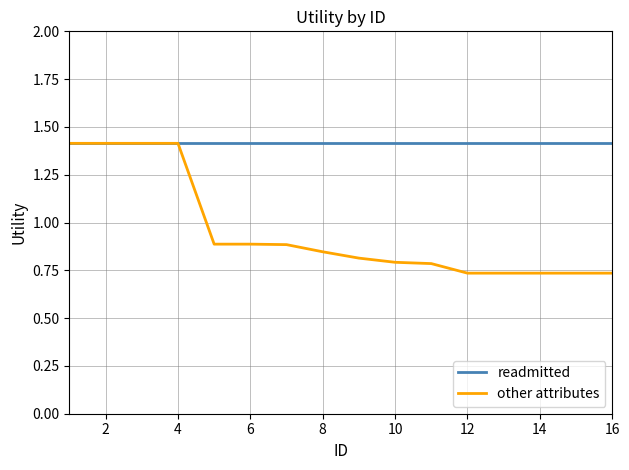

What is the maximum value for readmitted?

1.4